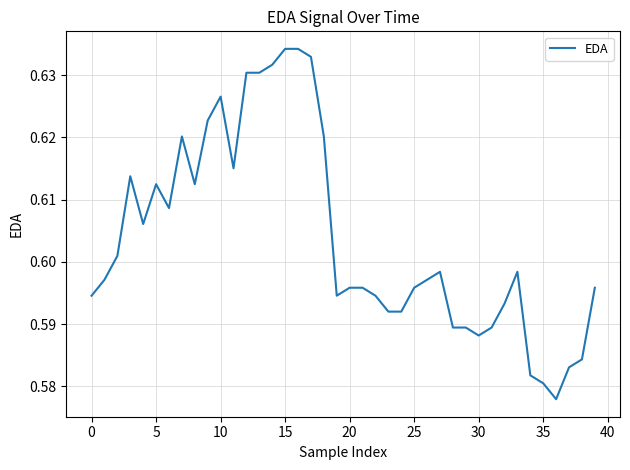

What is the value of the 7th point from the left?

0.6